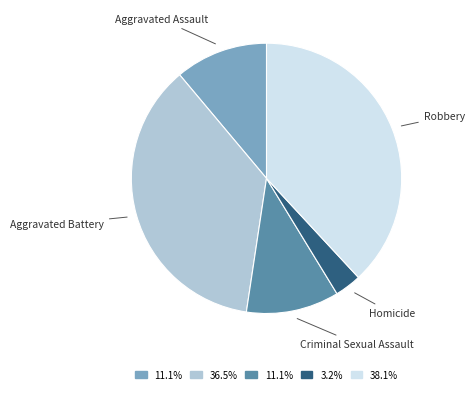

Does any single category account for the majority?

No